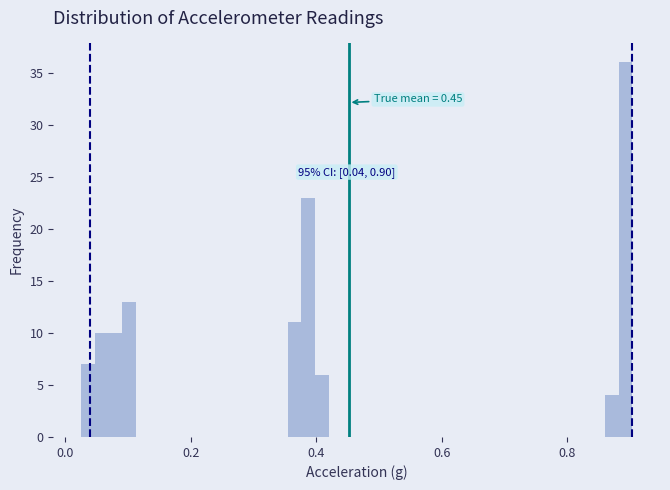

Read against the x-axis, roughly where is the centre of the tallest bar?

0.90